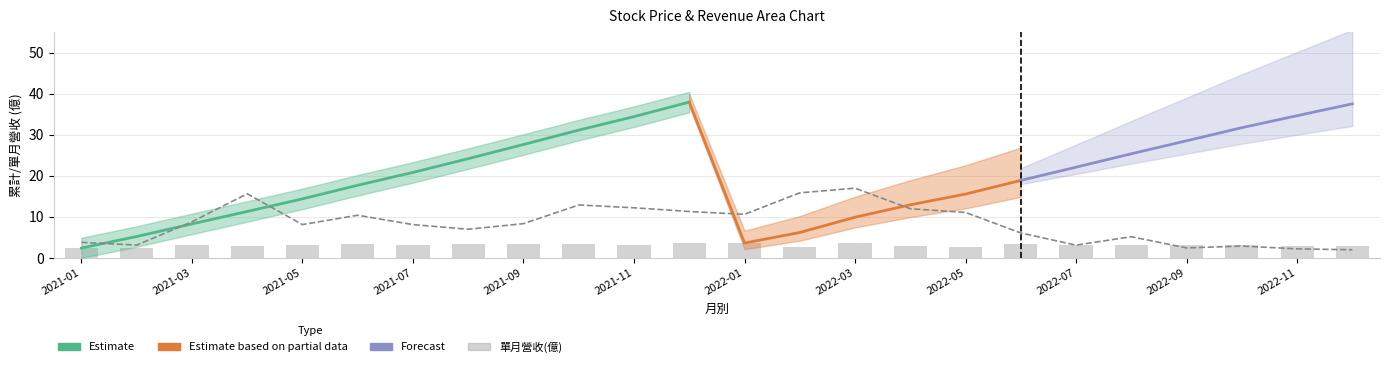

Which has a higher value, 2022-01 or 17?

2022-01